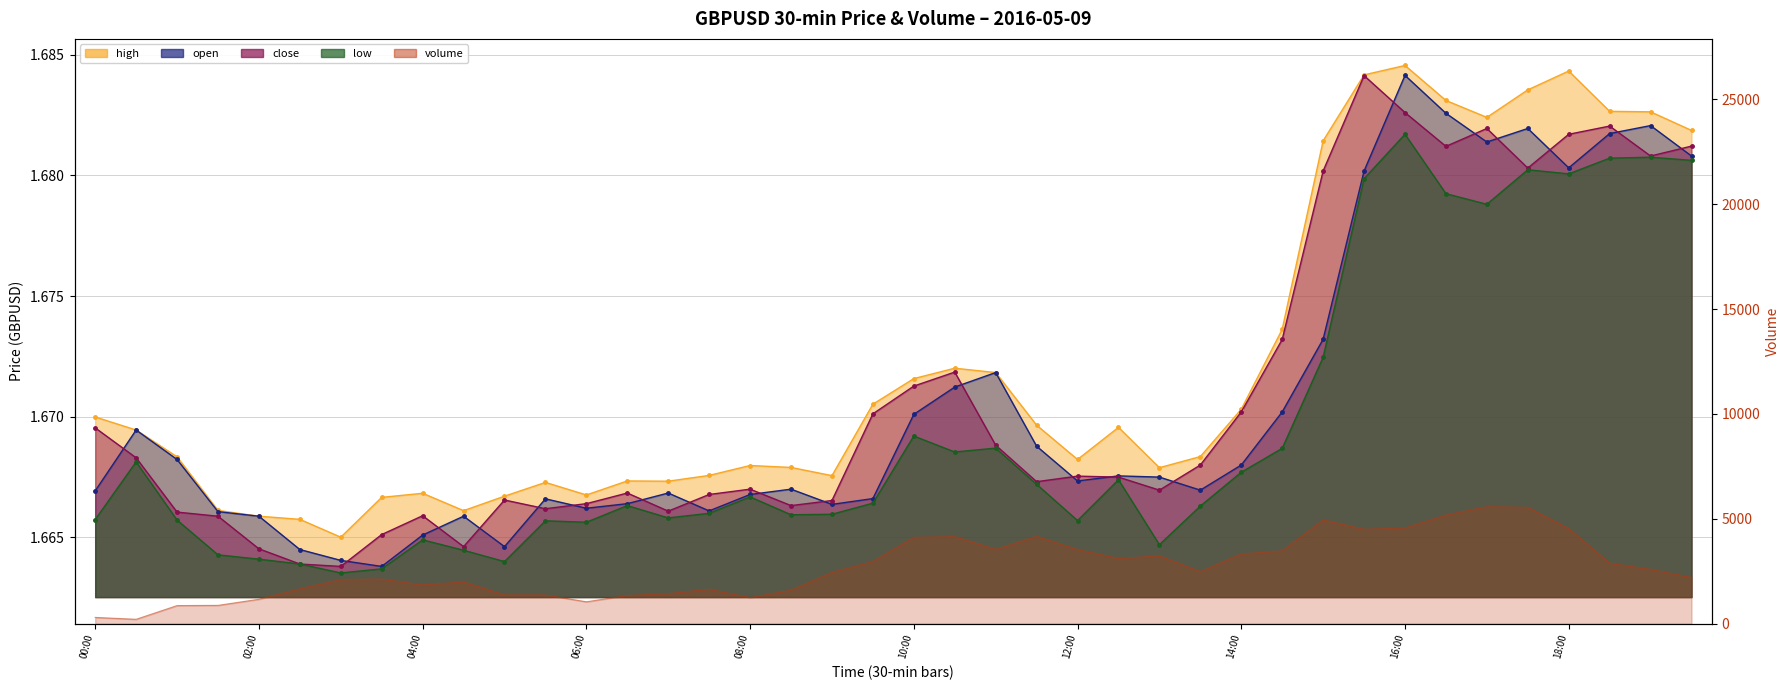

At which category does high reach its first local peak?

04:00